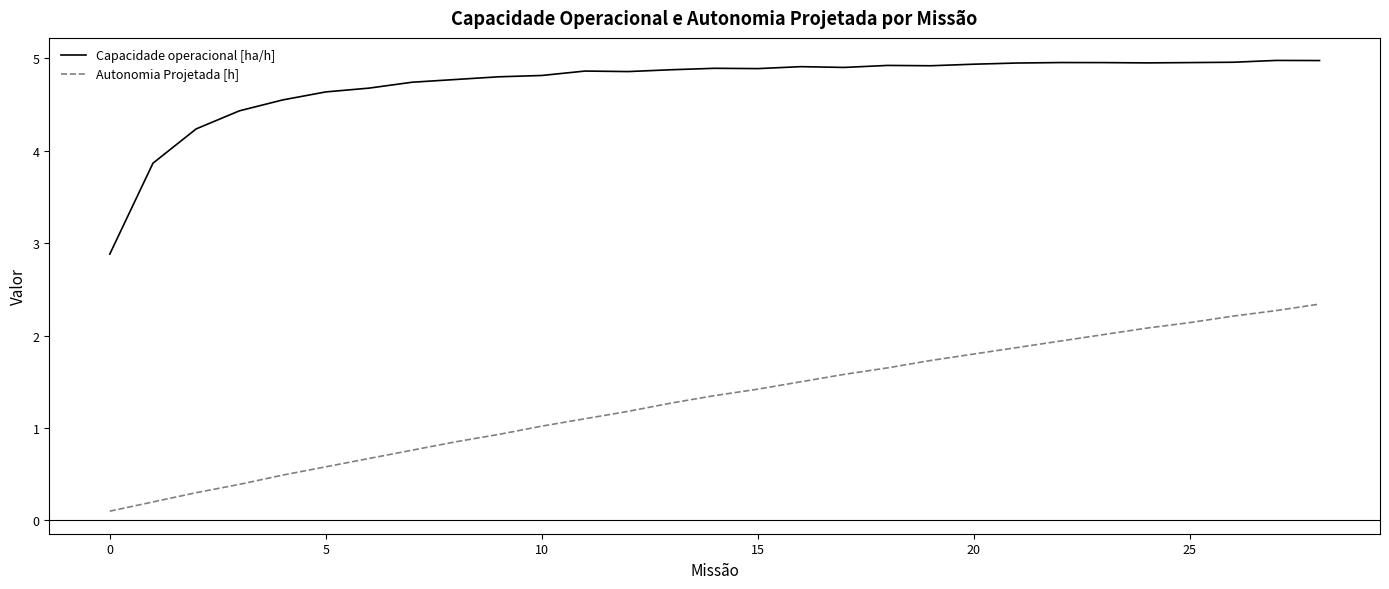

What is the difference between the maximum and minimum values in the Capacidade operacional [ha/h] series?

2.1